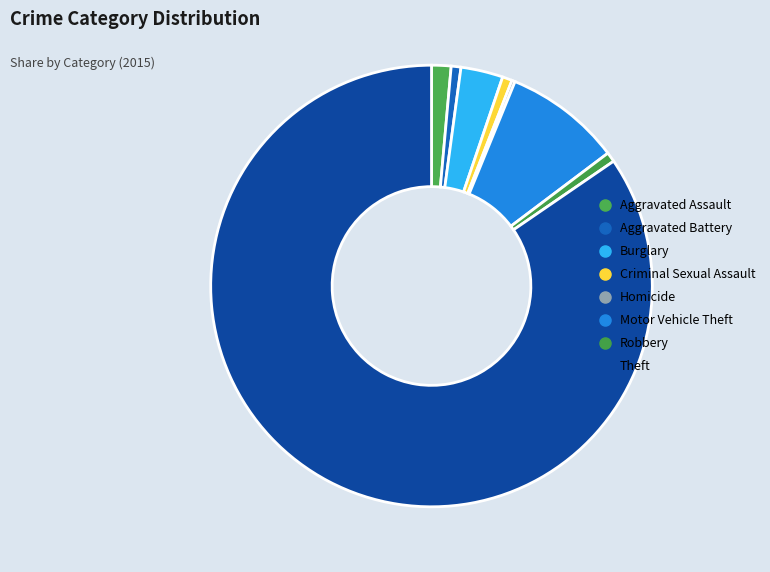

To the nearest percent, what portion does Robbery represent?

1%